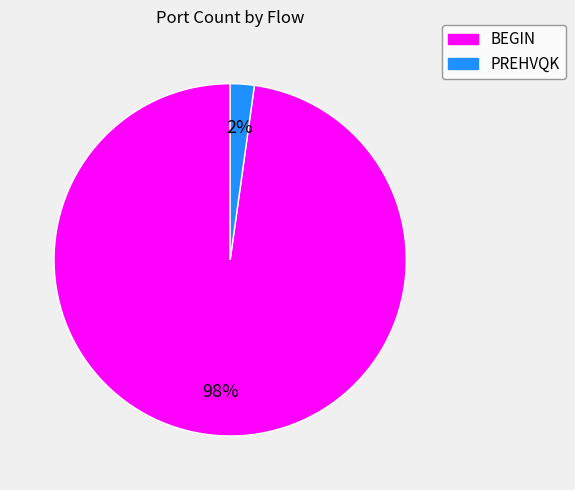

Which category has the smallest portion of the pie?

PREHVQK